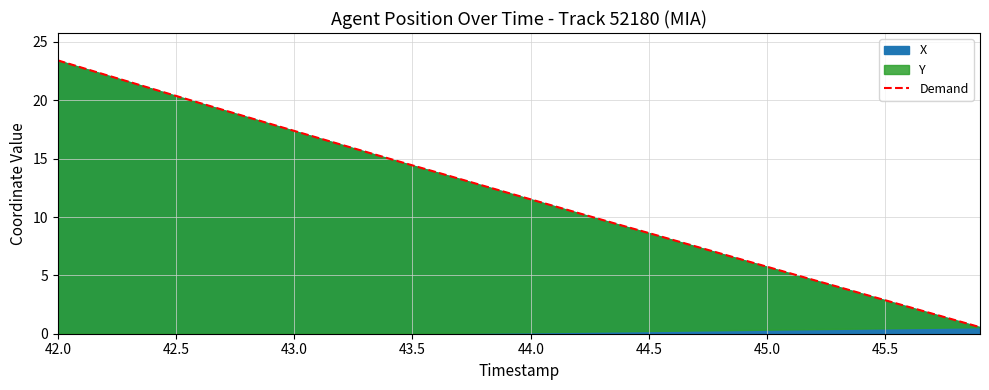

True or false: X has a value of 5.7 at 45.0.

True